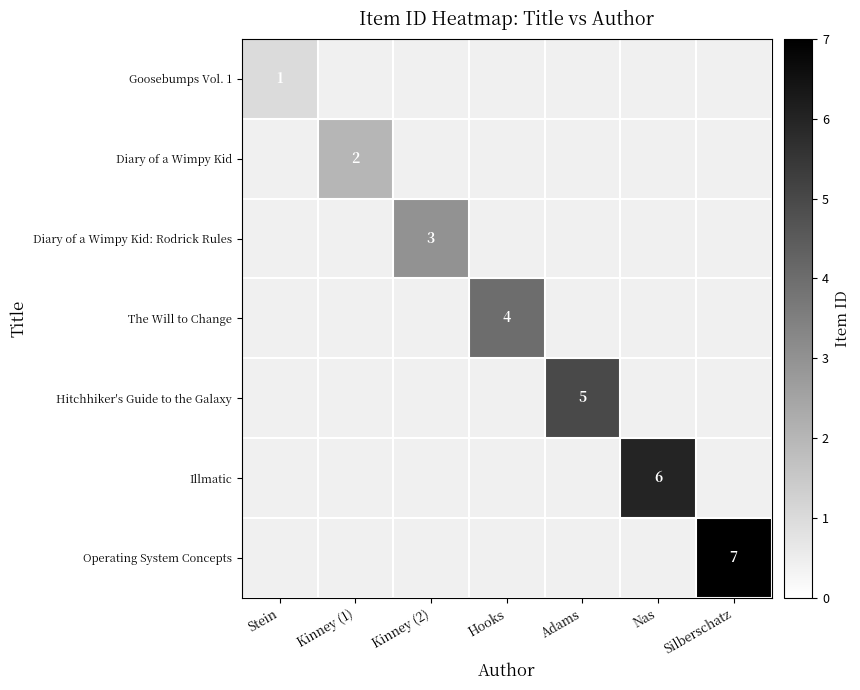

At which category is the sum across all series the highest?

Silberschatz